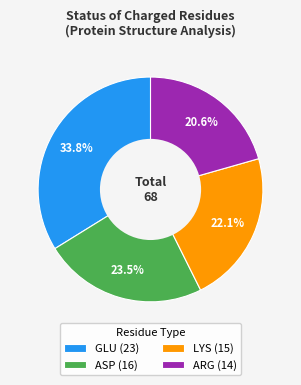

Approximately how many times larger is the value at LYS (15) compared to ARG (14)?

1.1